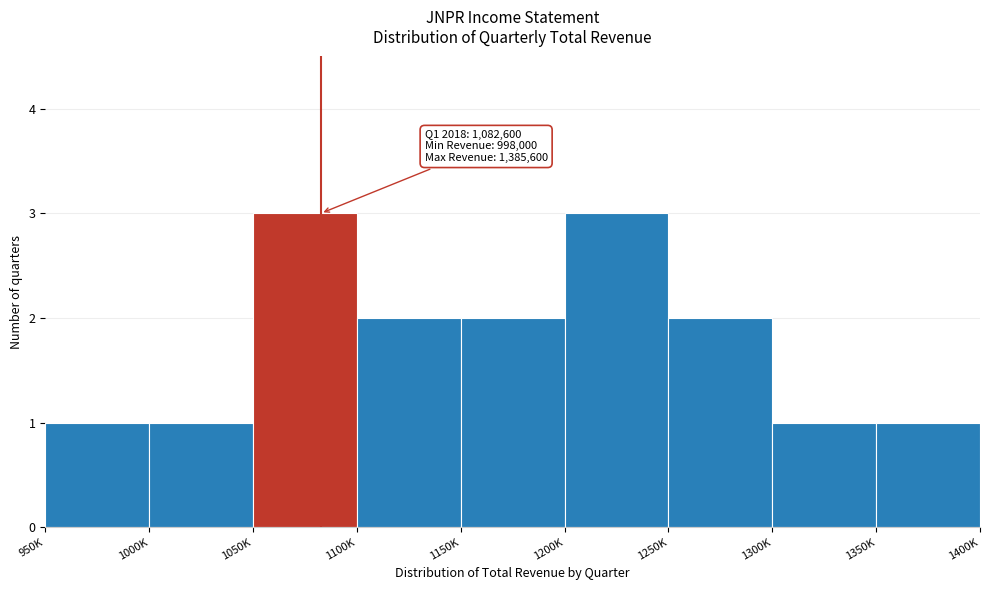

Reading left to right, transcribe all the data shown in this chart.

950K=1	1000K=1	1050K=3	1100K=2	1150K=2	1200K=3	1250K=2	1300K=1	1350K=1